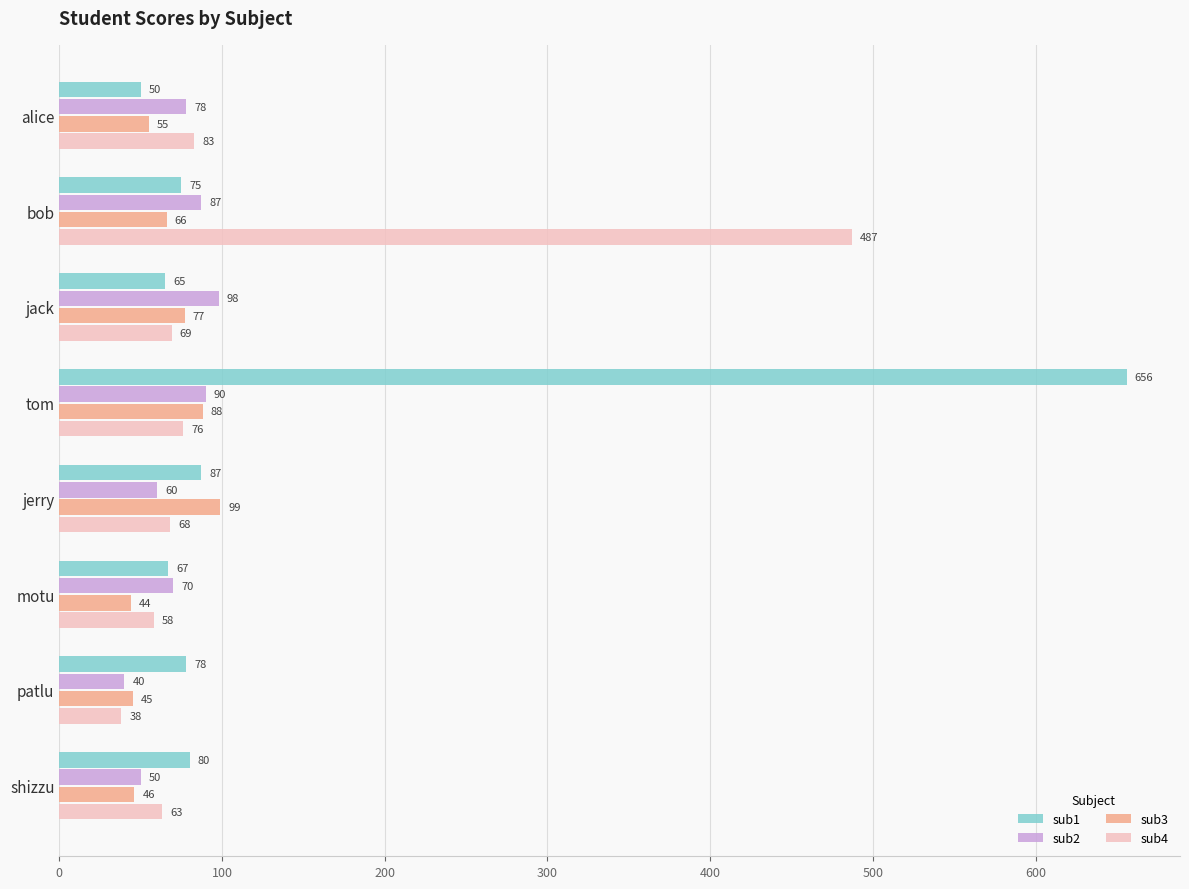

Rank the categories by sub4 value from lowest to highest.

patlu, motu, shizzu, jerry, jack, tom, alice, bob